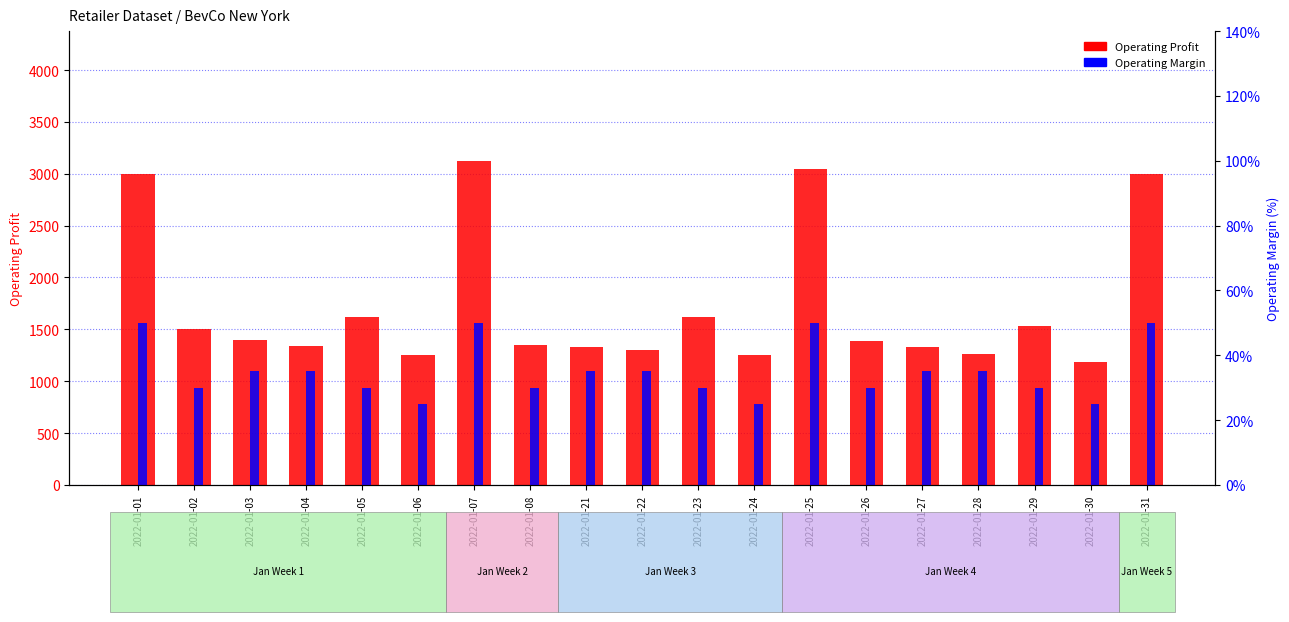

At how many categories does at least one series exceed 1047?

19